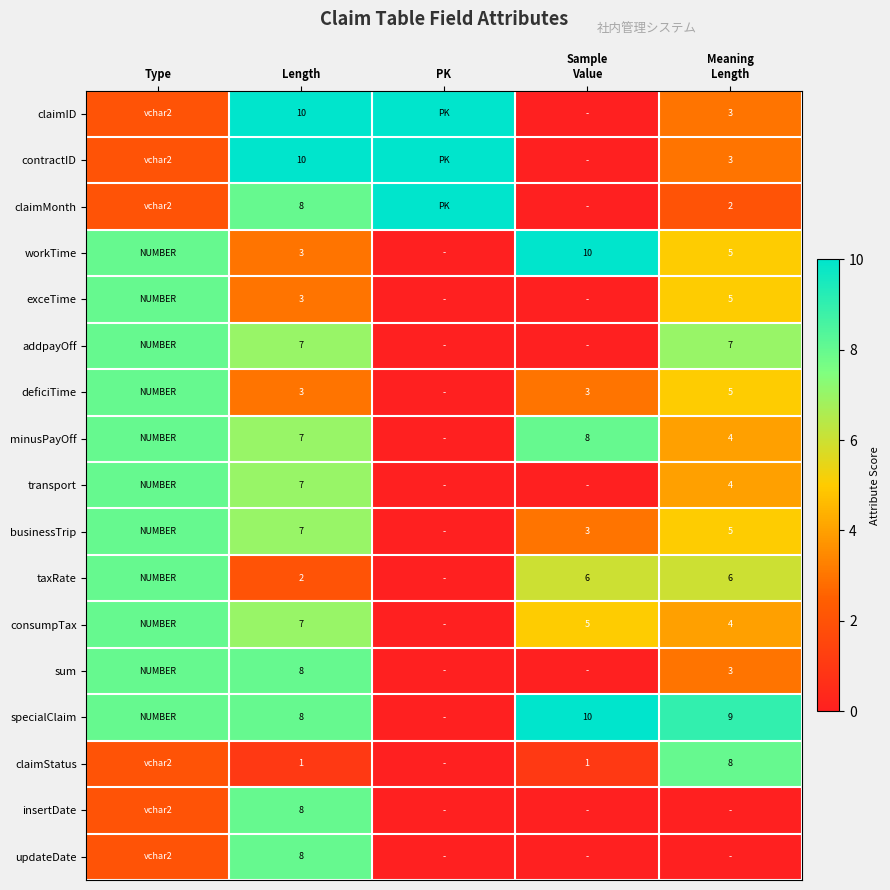

Is the value of consumpTax at Sample Value greater than the value of contractID at Sample Value?

Yes